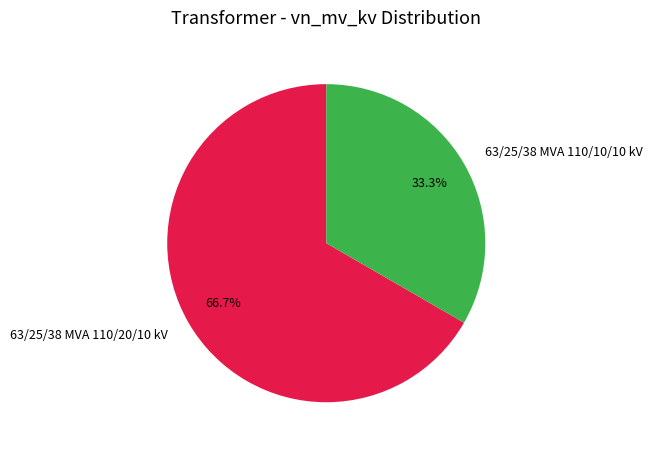

Rank the categories by value from lowest to highest.

63/25/38 MVA 110/10/10 kV, 63/25/38 MVA 110/20/10 kV